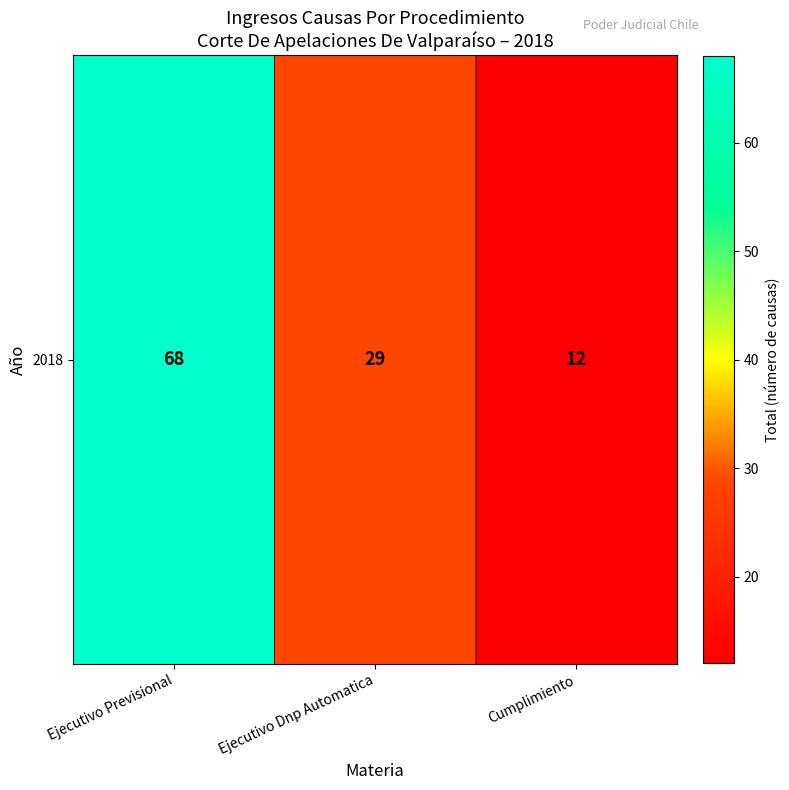

Rank the categories by value from lowest to highest.

Cumplimiento, Ejecutivo Dnp Automatica, Ejecutivo Previsional